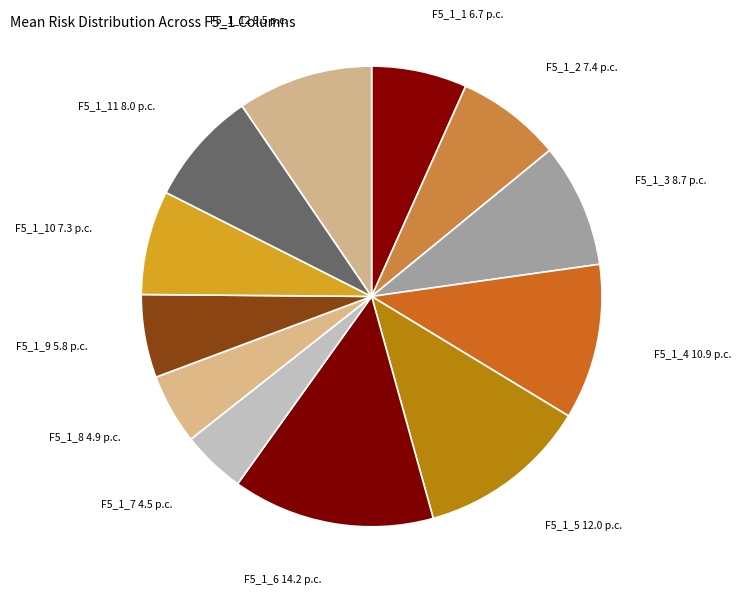

How many slices are in this pie chart?

12